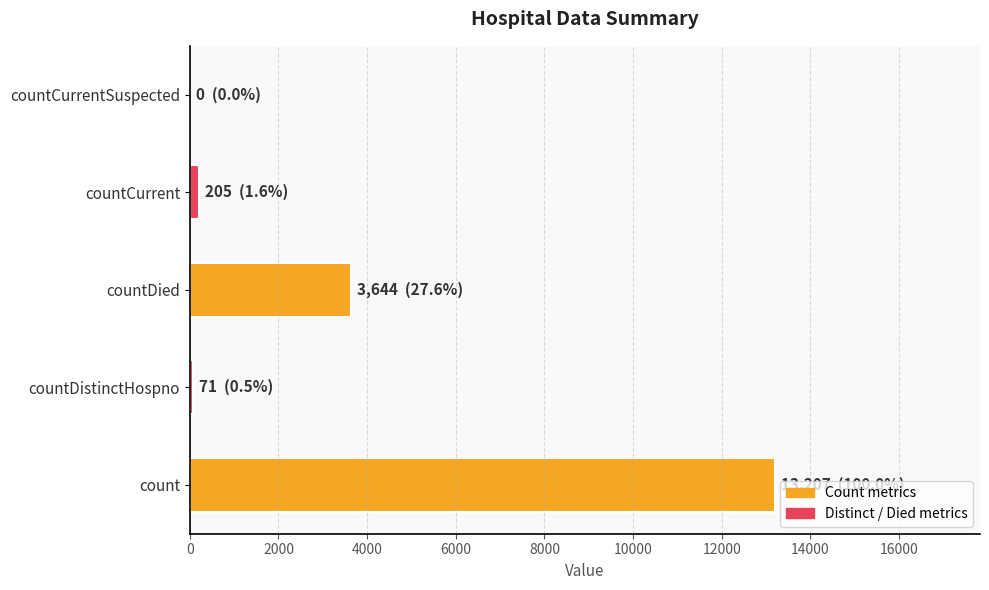

True or false: the data shows 1046 at countDied.

False